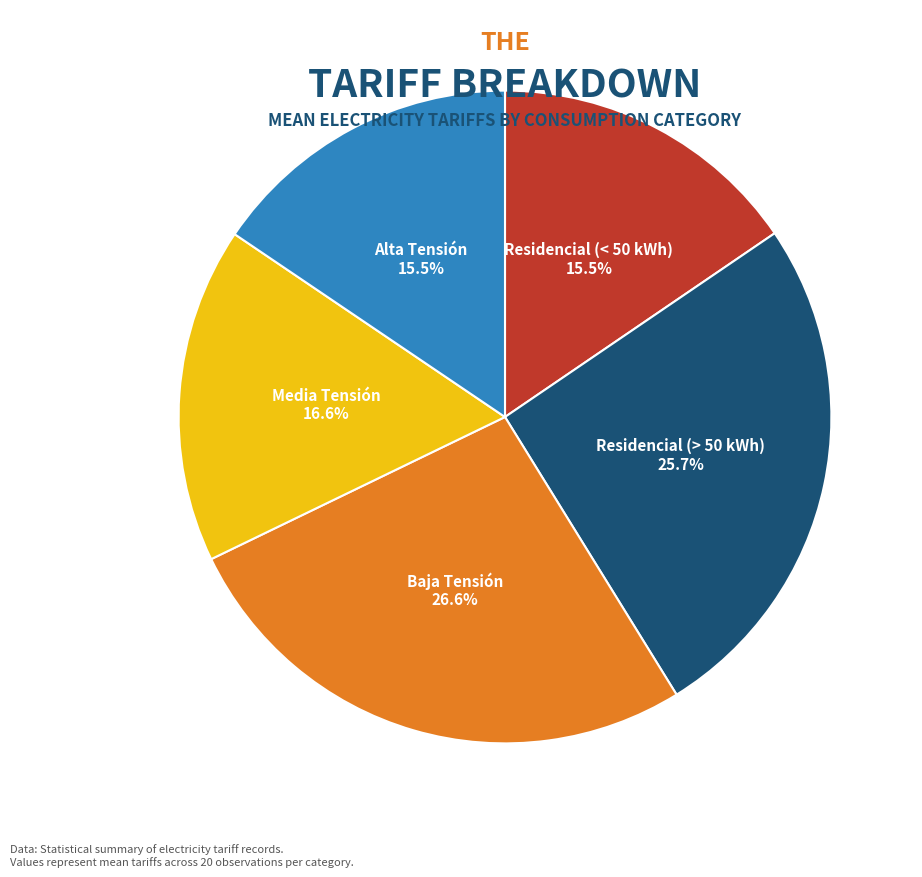

Does any single category account for the majority?

No